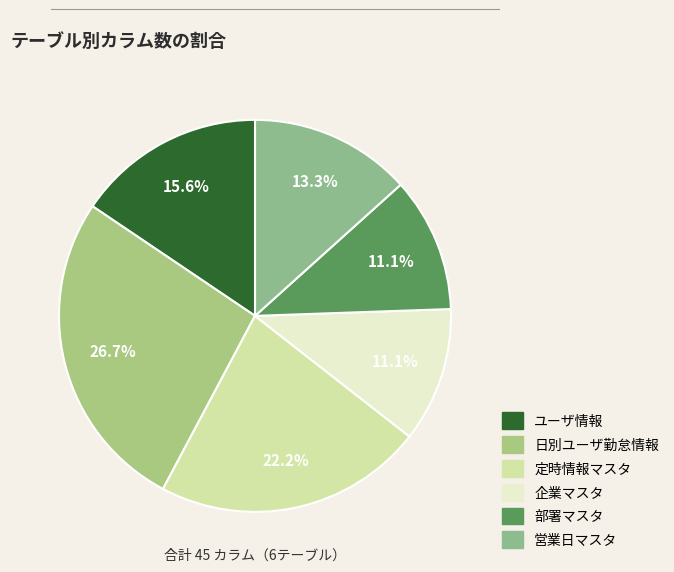

How many slices are in this pie chart?

6